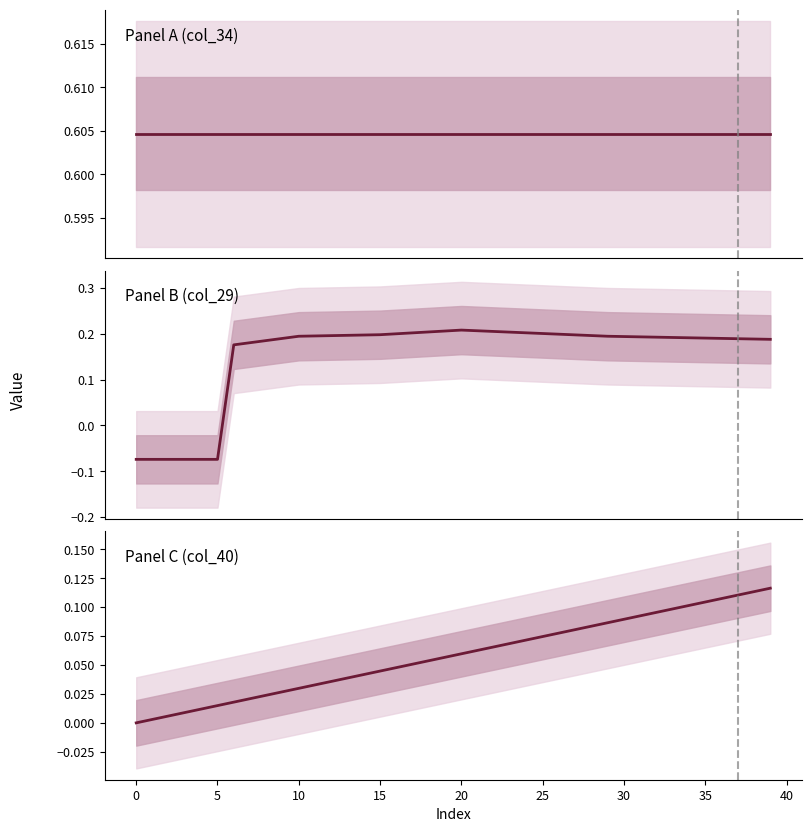

What is the sum of all Panel A (col_34) values?

24.2